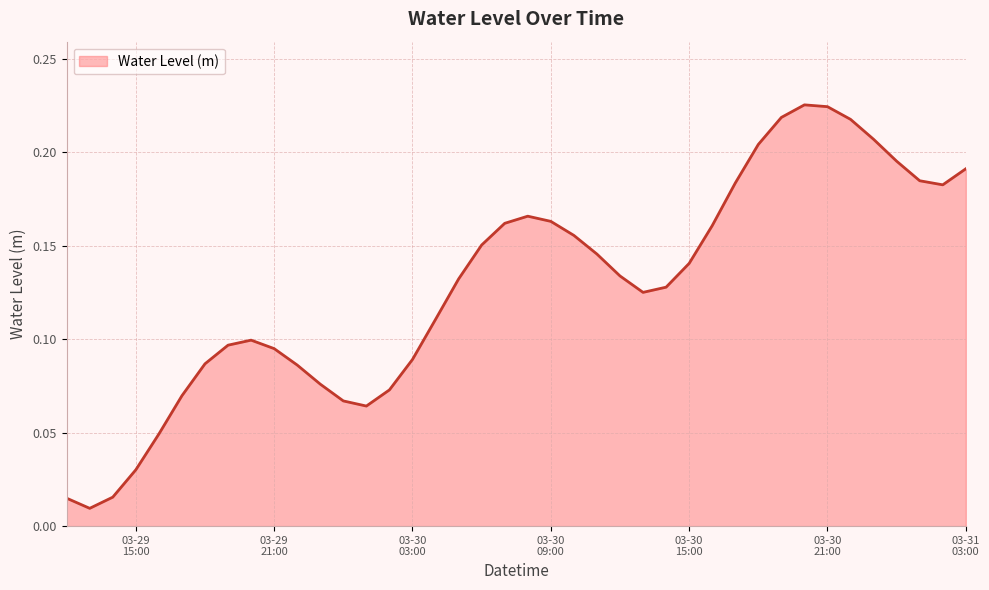

How many lines are shown in the chart?

1